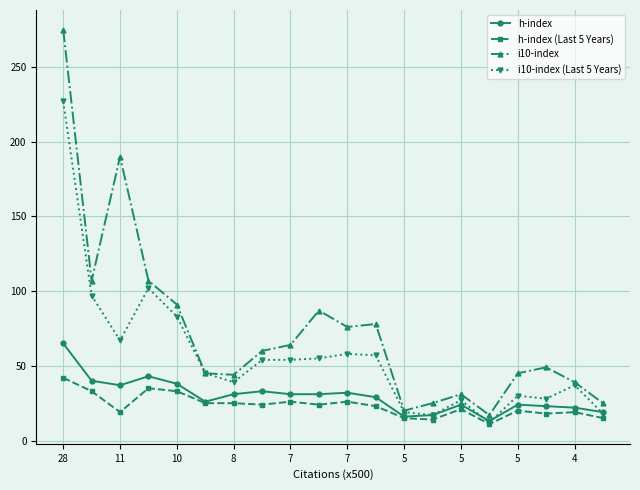

What is the greatest value displayed?

275